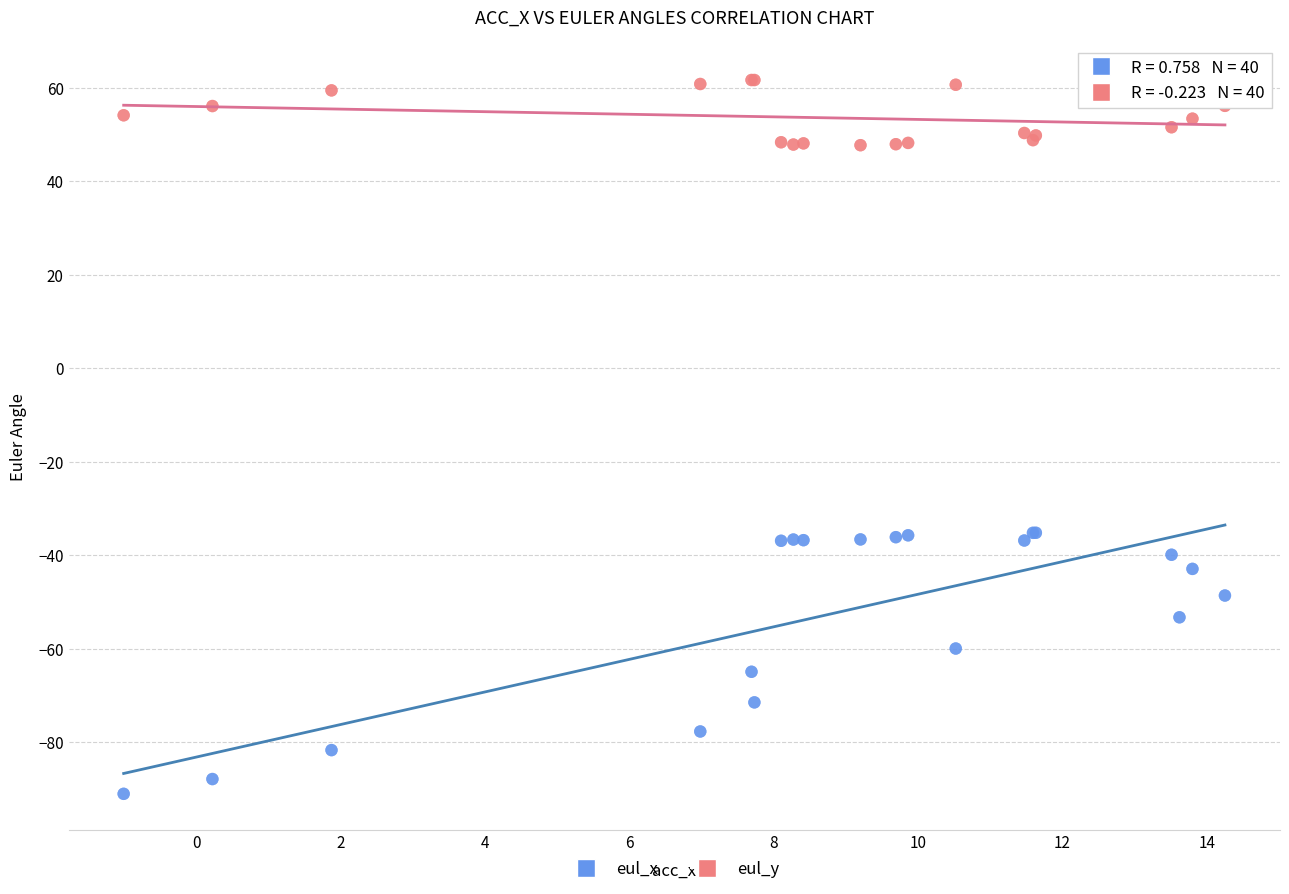

Which series contains the highest Y value?

eul_y